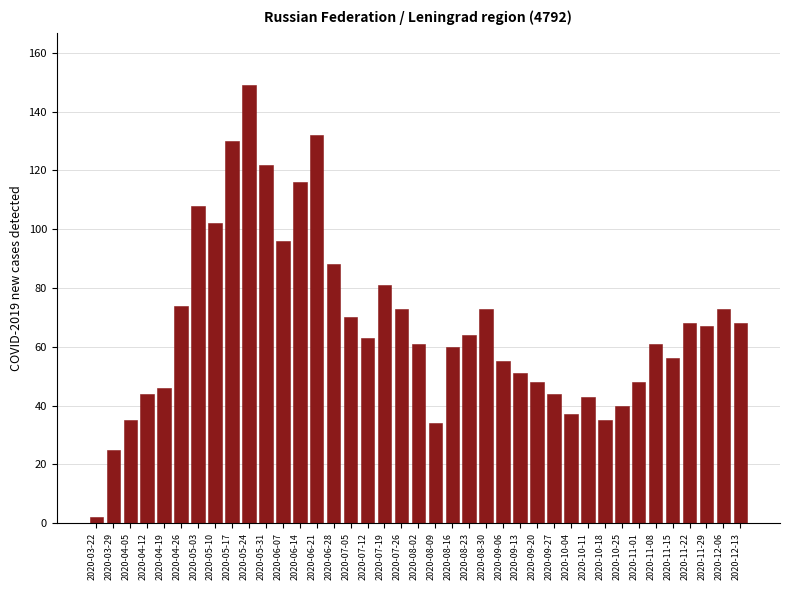

What is the label of the 26th bar from the right?

2020-06-21